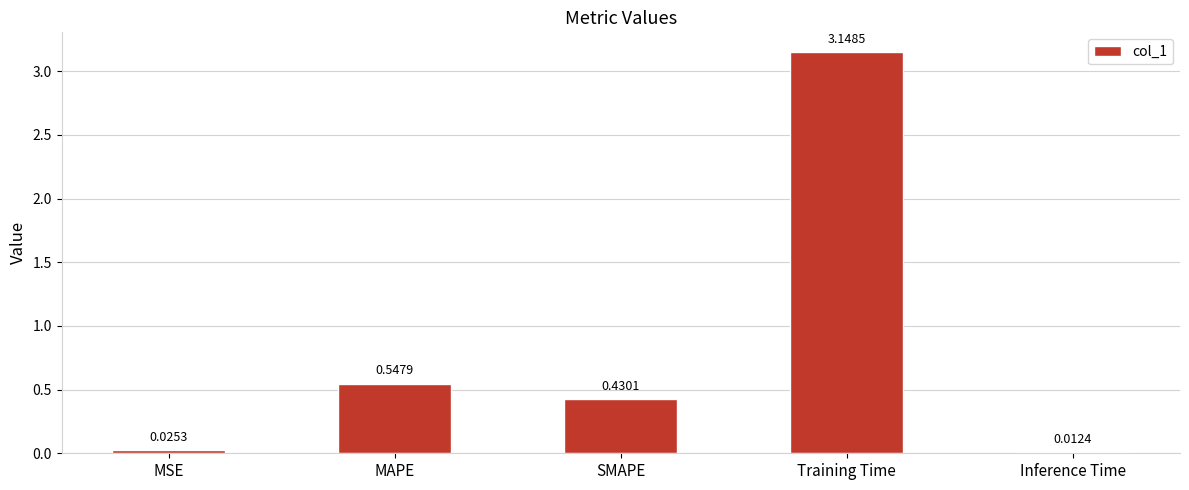

What is the sum of the values at MAPE and MSE?

0.6